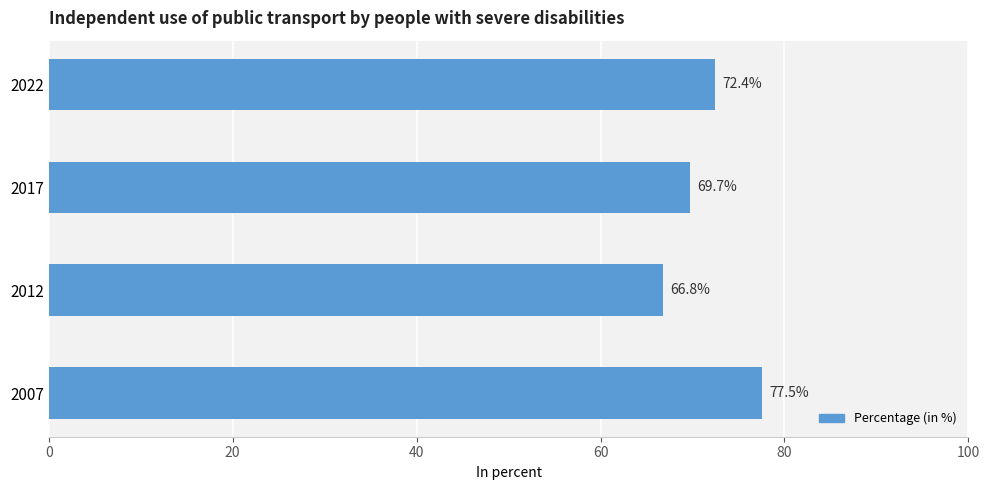

What is the maximum value shown in the chart?

77.5